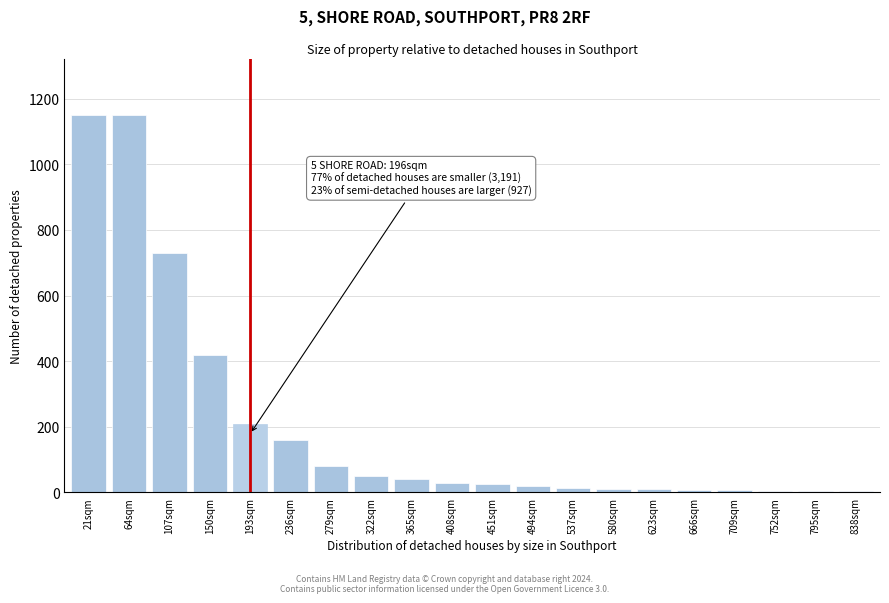

What is the sum of the values at 107sqm and 365sqm?

770